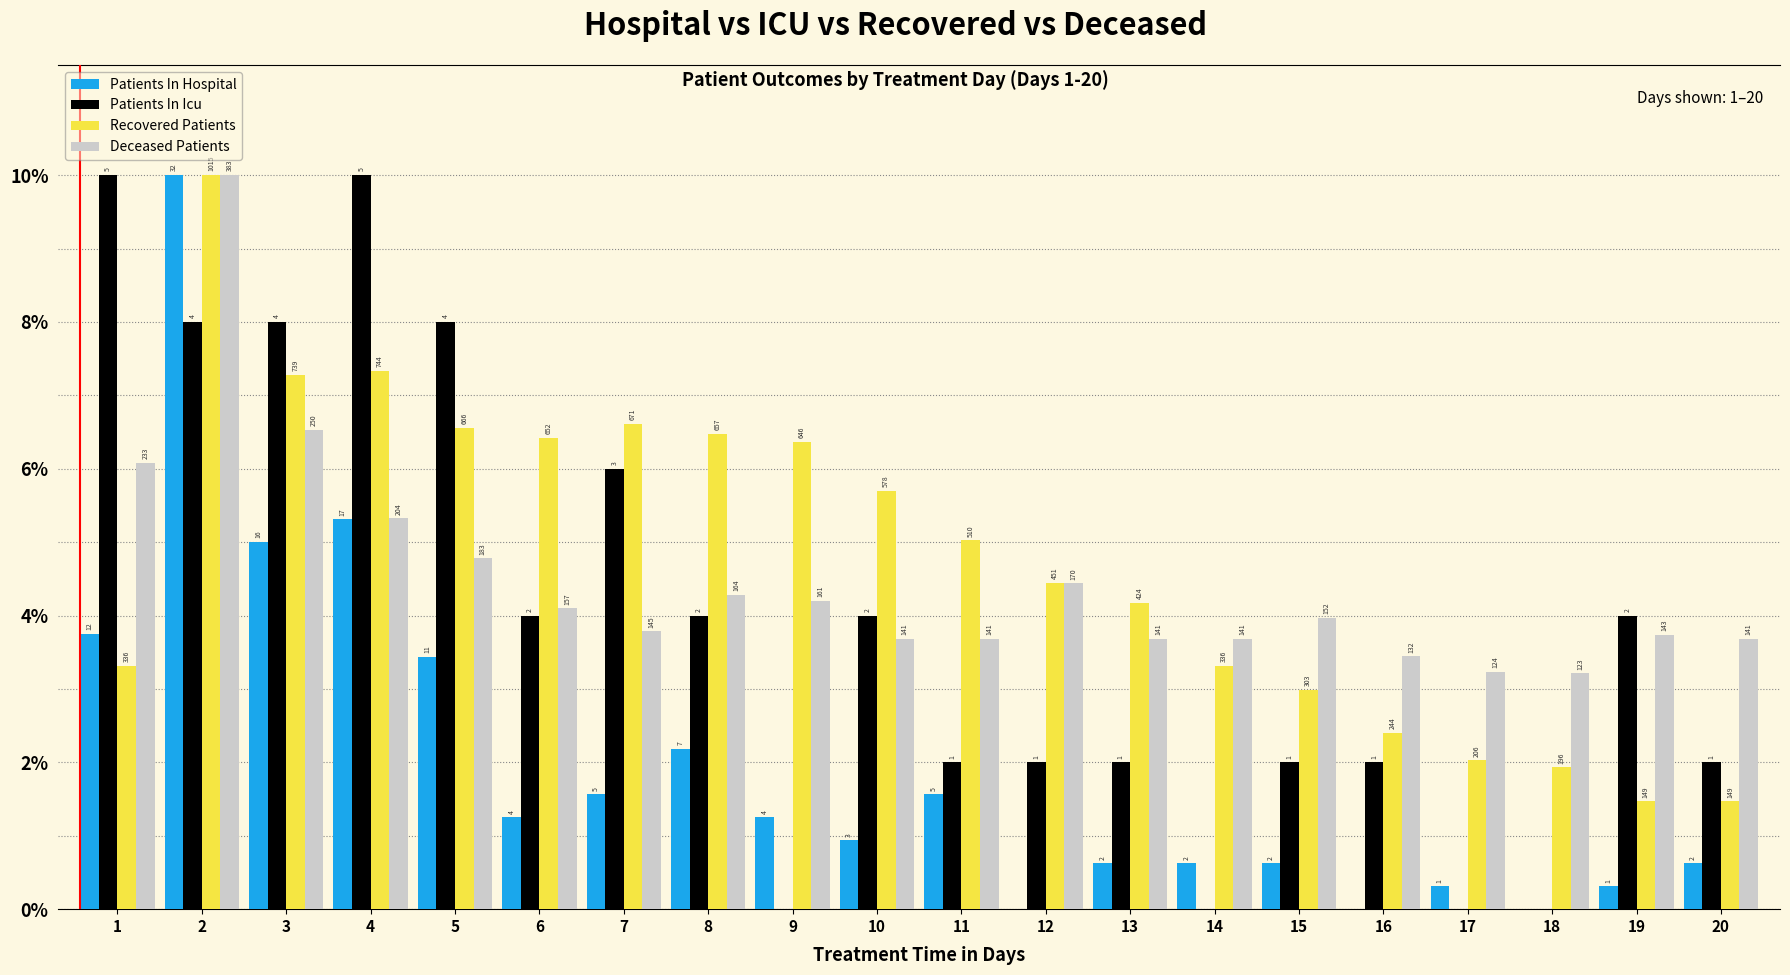

Which category has the lowest value across all series?

12